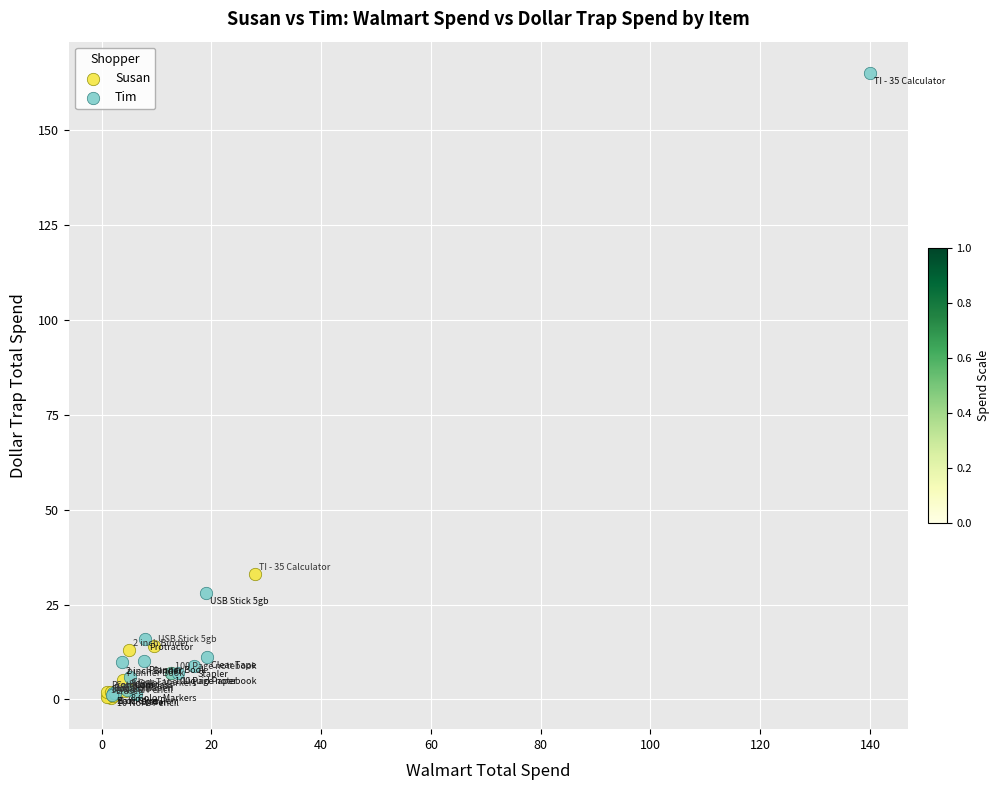

Which series reaches the maximum Y coordinate?

Tim